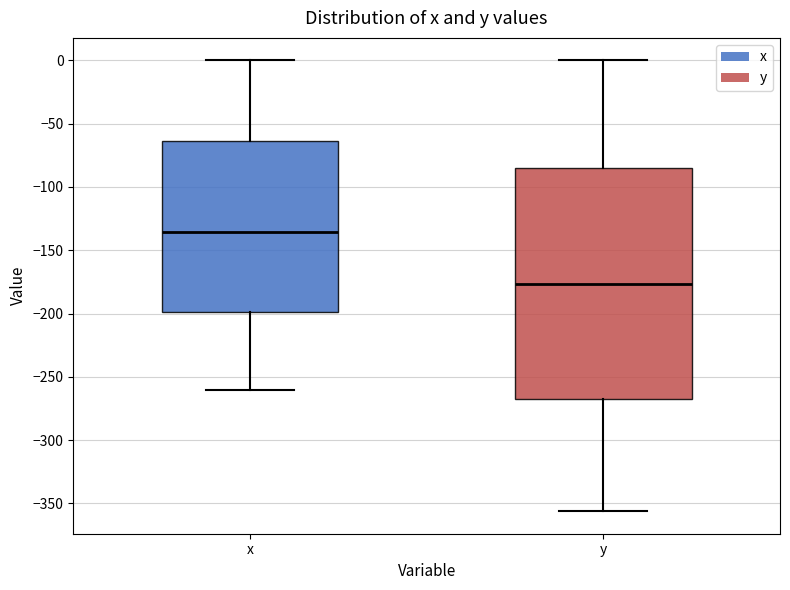

Reading left to right, read every box against the y-axis: the position of its median line, the range the box covers, and the ends of its whiskers. The values are not printed on the chart, so give them approximately, as read against the axis.

x: median -135, box -200 to -65, whiskers -260 to 0
y: median -175, box -270 to -85, whiskers -355 to 0